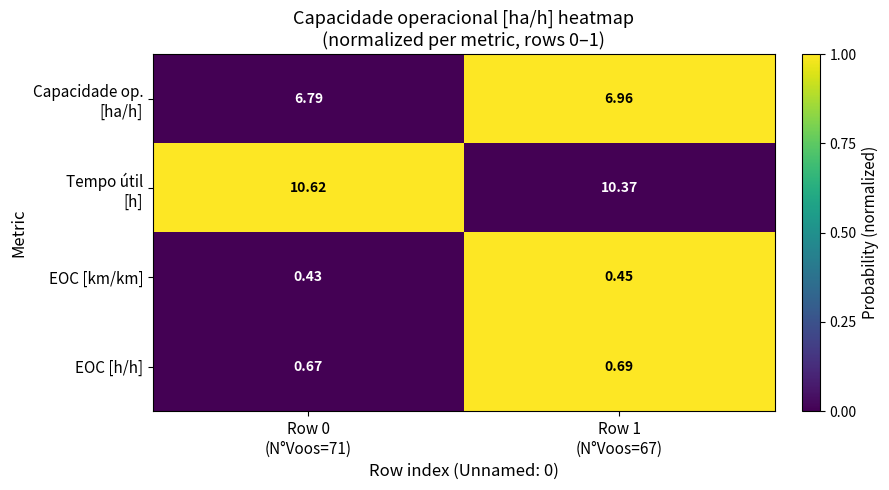

Count the number of data series in this chart.

4